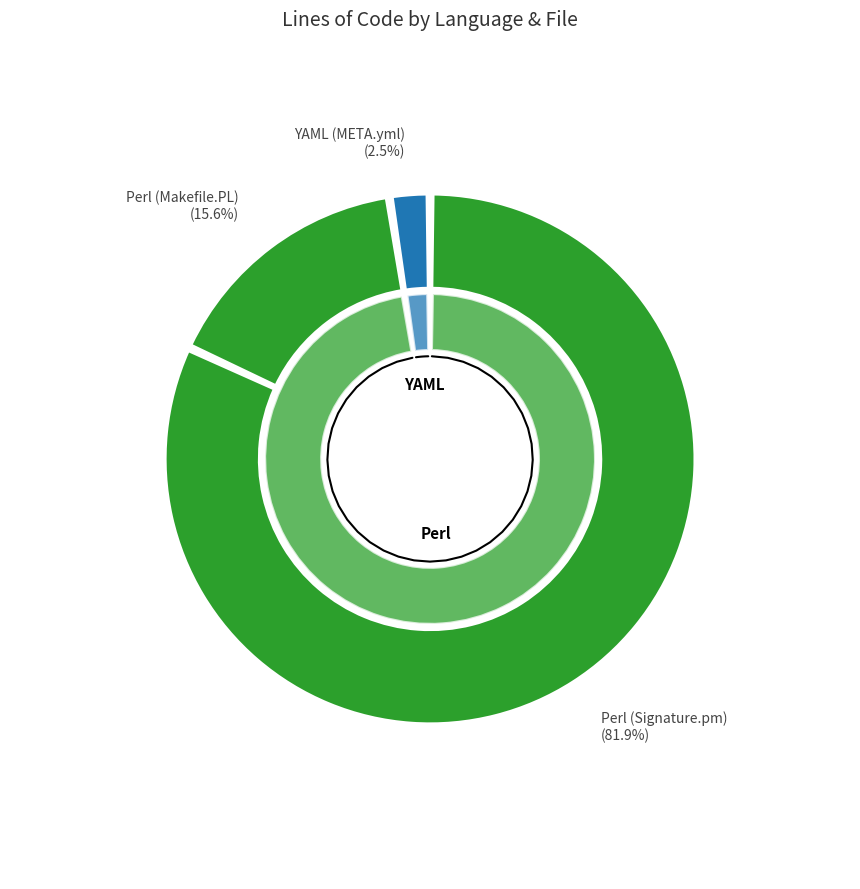

Which slice represents more than half of the pie?

Perl (Signature.pm)